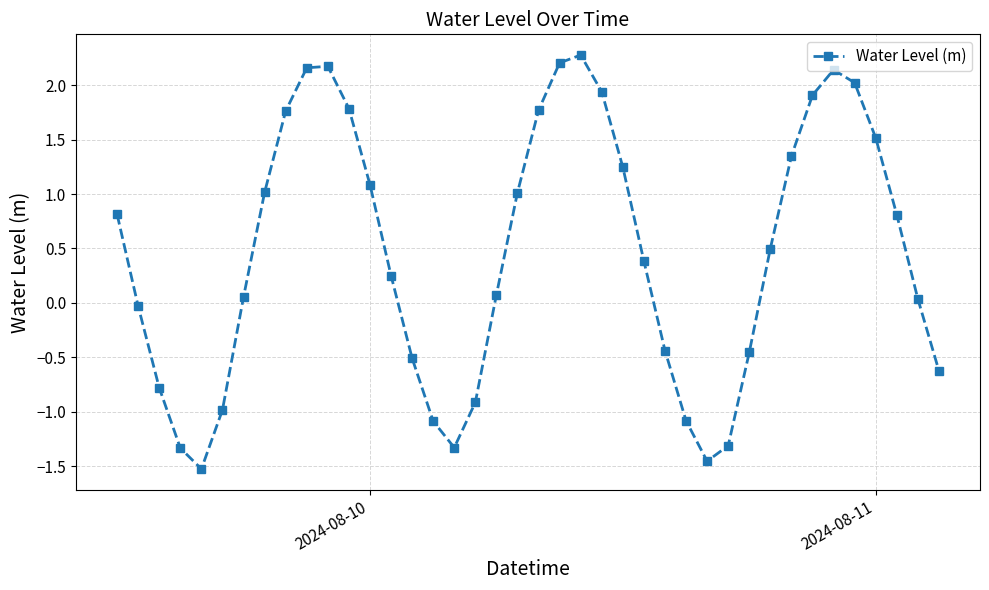

What is the difference between the maximum and minimum values?

3.8